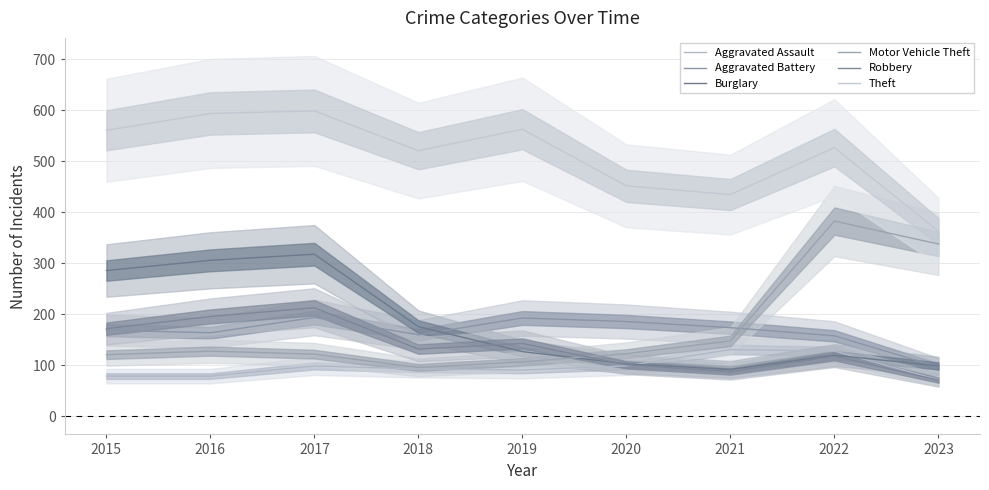

At how many categories does at least one series exceed 321?

9